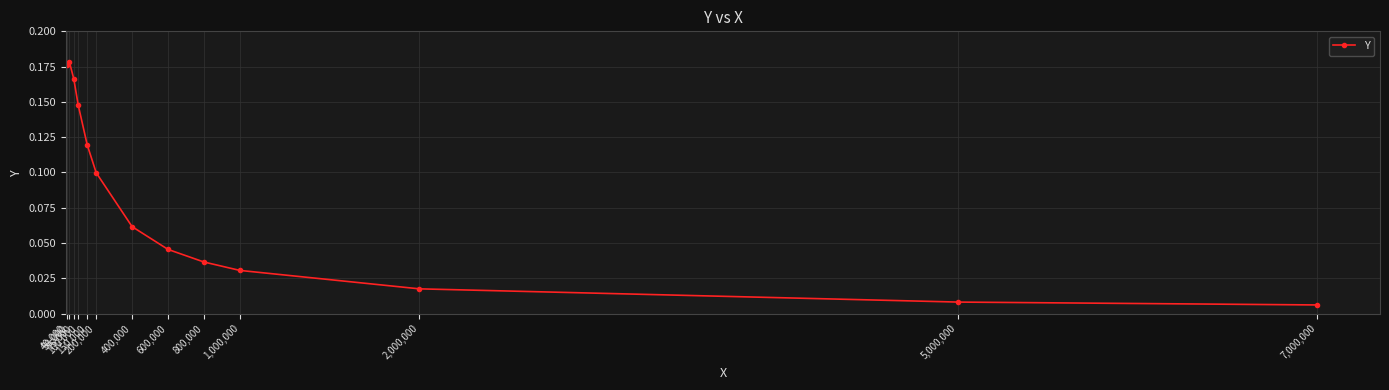

List the labels in order of value, largest first.

50,000, 40,000, 75,000, 100,000, 150,000, 200,000, 400,000, 600,000, 800,000, 1,000,000, 2,000,000, 5,000,000, 7,000,000